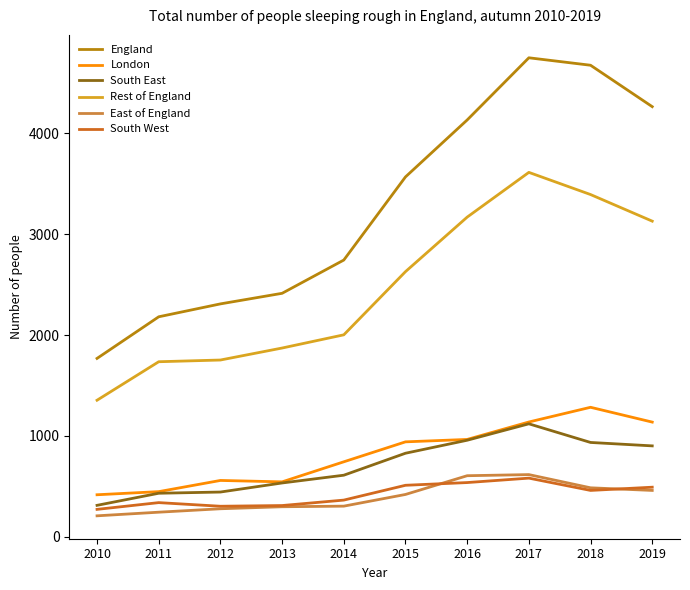

What is the difference between the maximum and minimum values in the Rest of England series?

2261